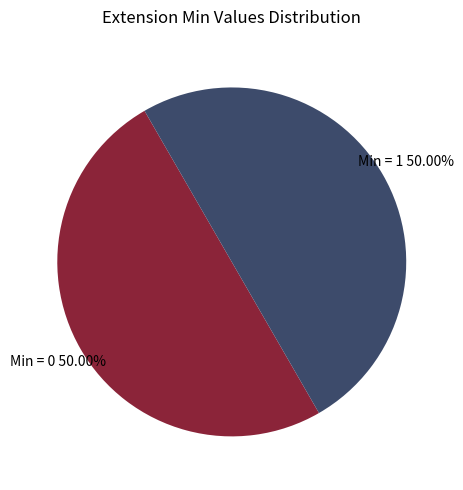

Is the sum of Min = 1 and Min = 0 greater than half?

Yes